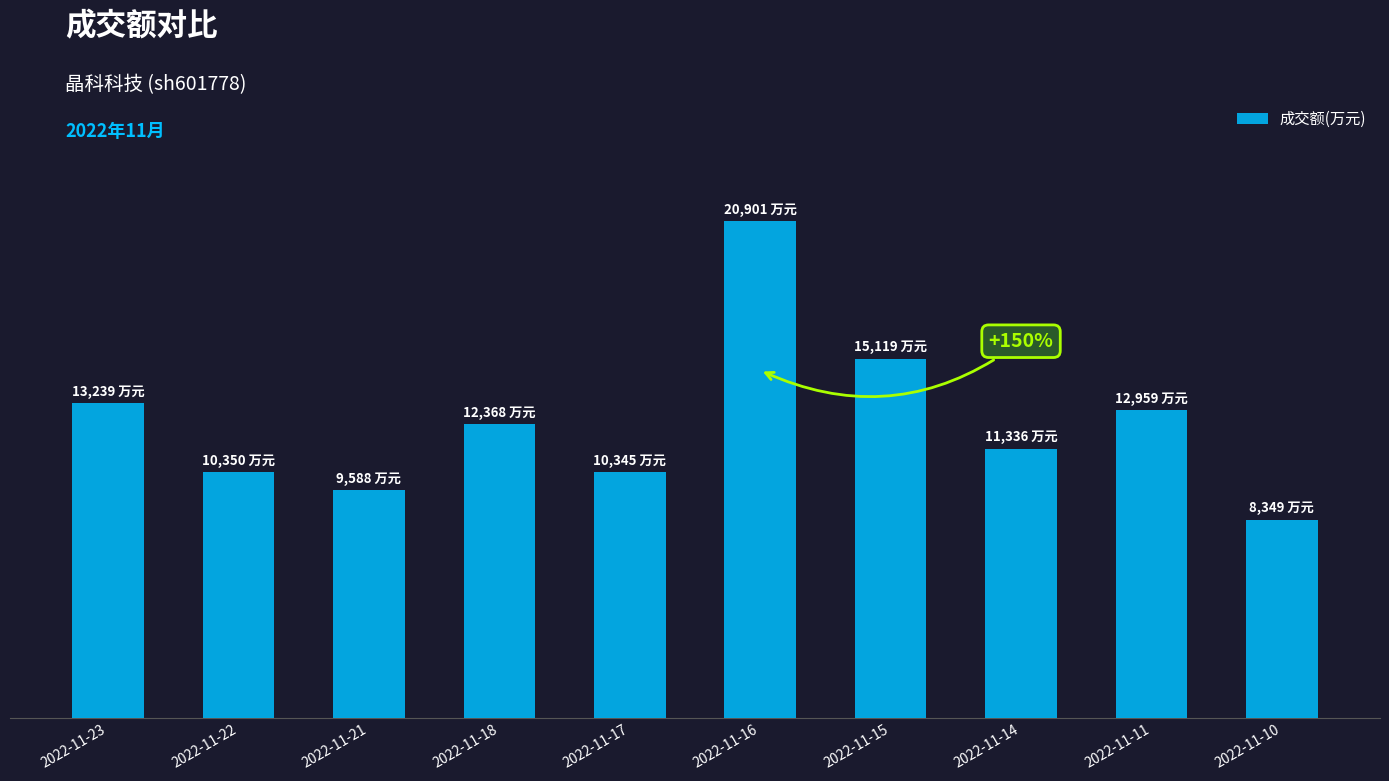

Is it true that the value at 2022-11-21 is 1993?

False